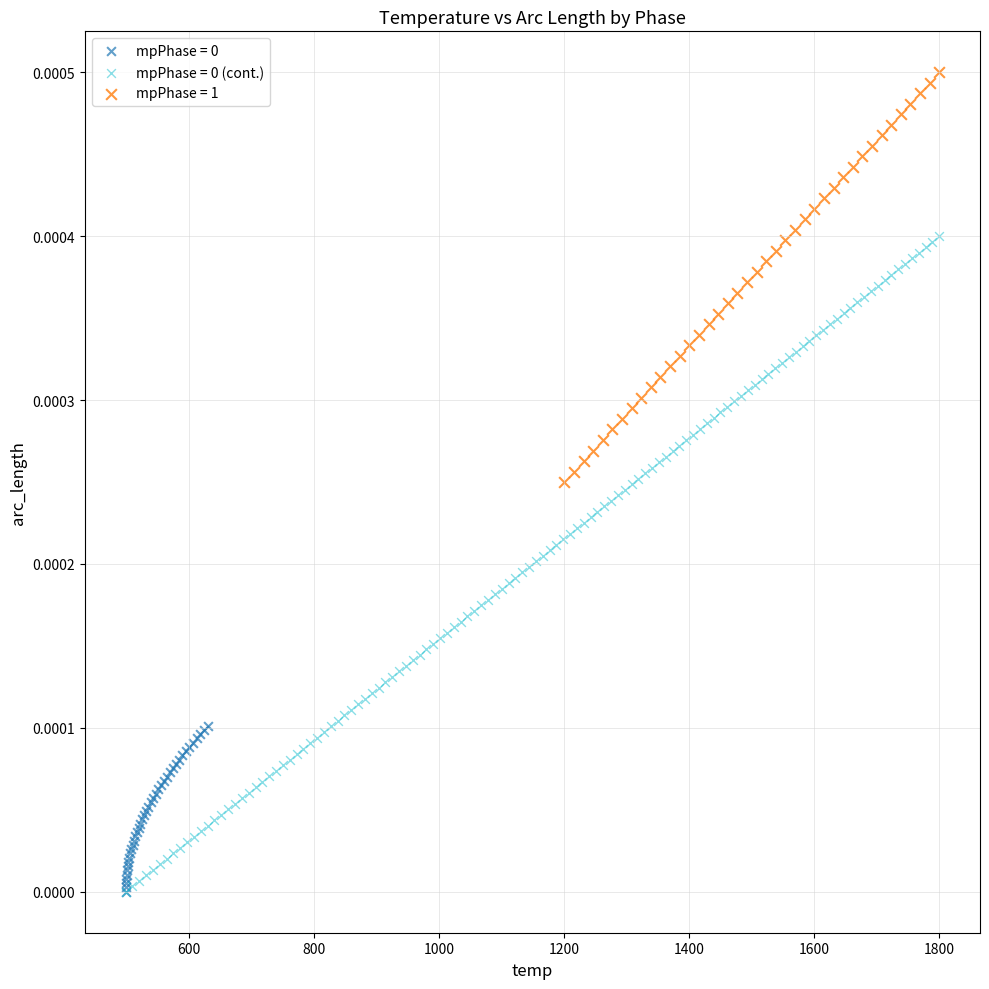

Which series contains the highest Y value?

mpPhase = 1